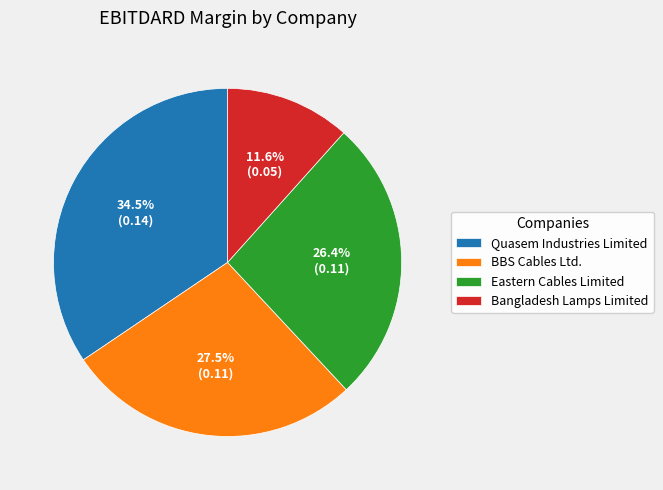

Count the number of slices in the pie.

4